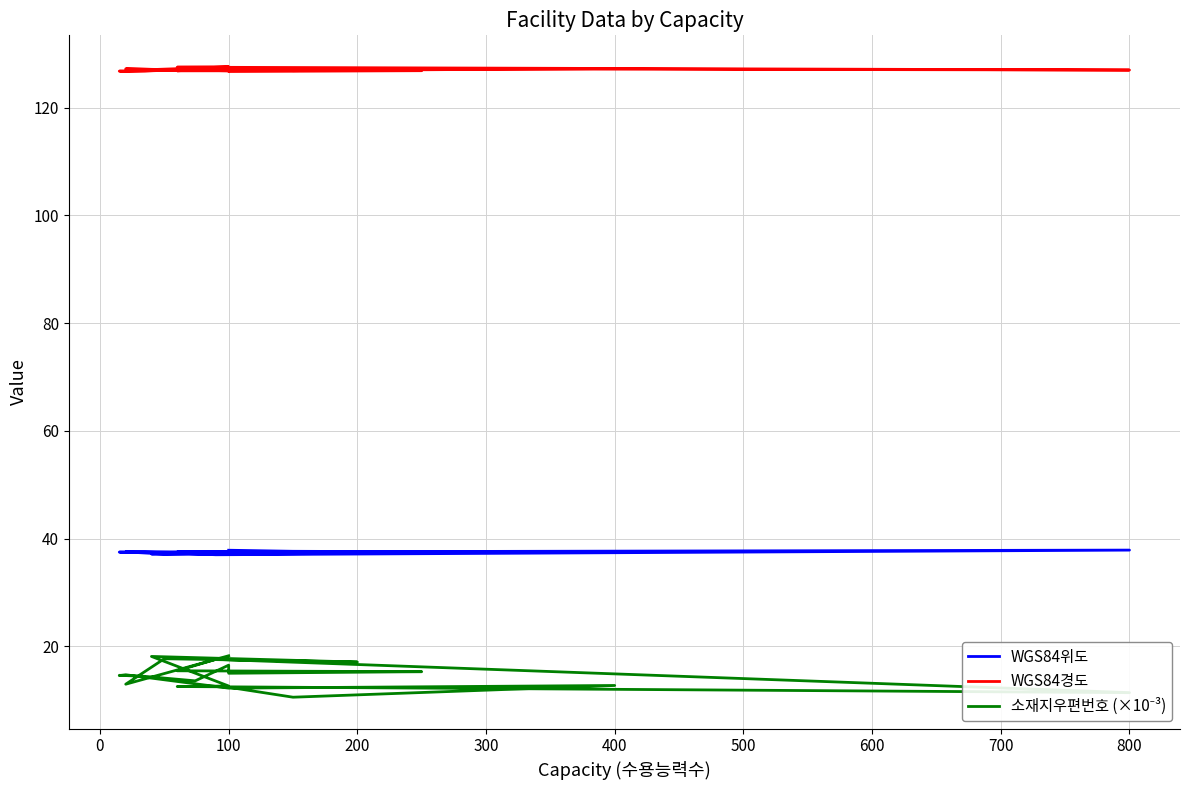

In WGS84위도, how many points are lower than both neighbors (excluding endpoints)?

7